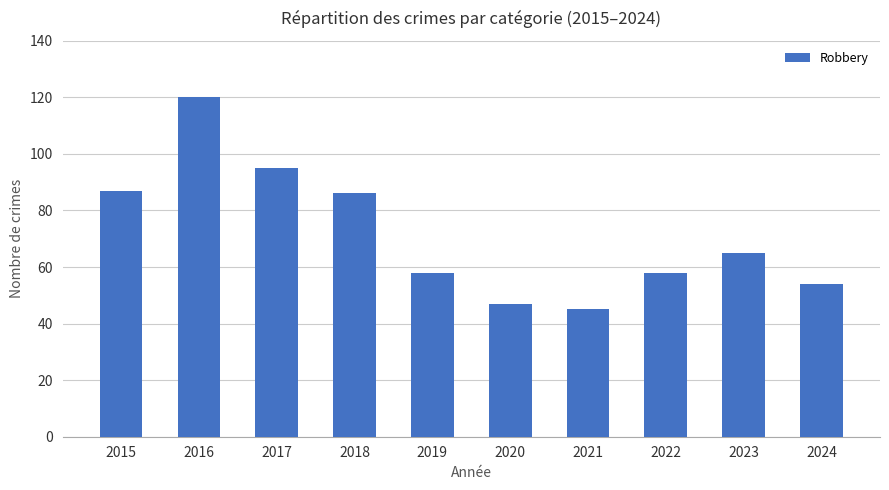

Approximately how many times larger is the value at 2020 compared to 2019?

0.8